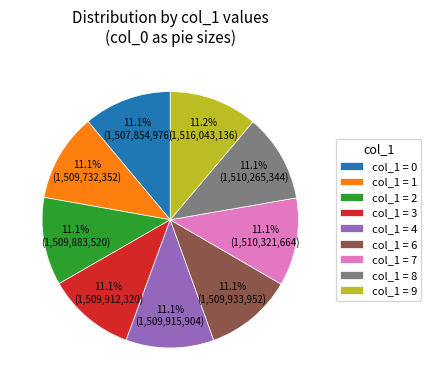

How many segments does this pie chart have?

9